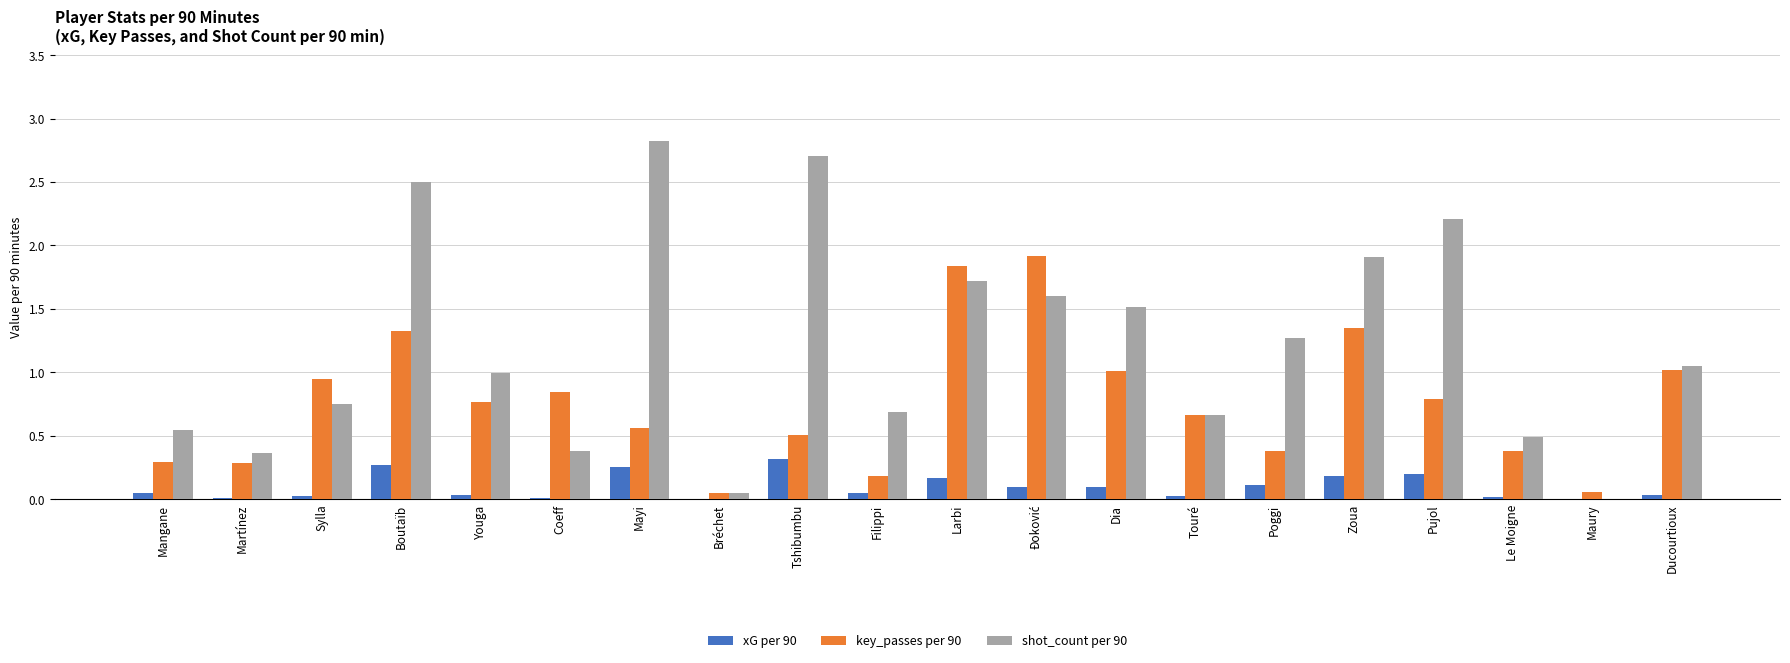

What is the approximate value of shot_count per 90 at Tshibumbu?

2.7